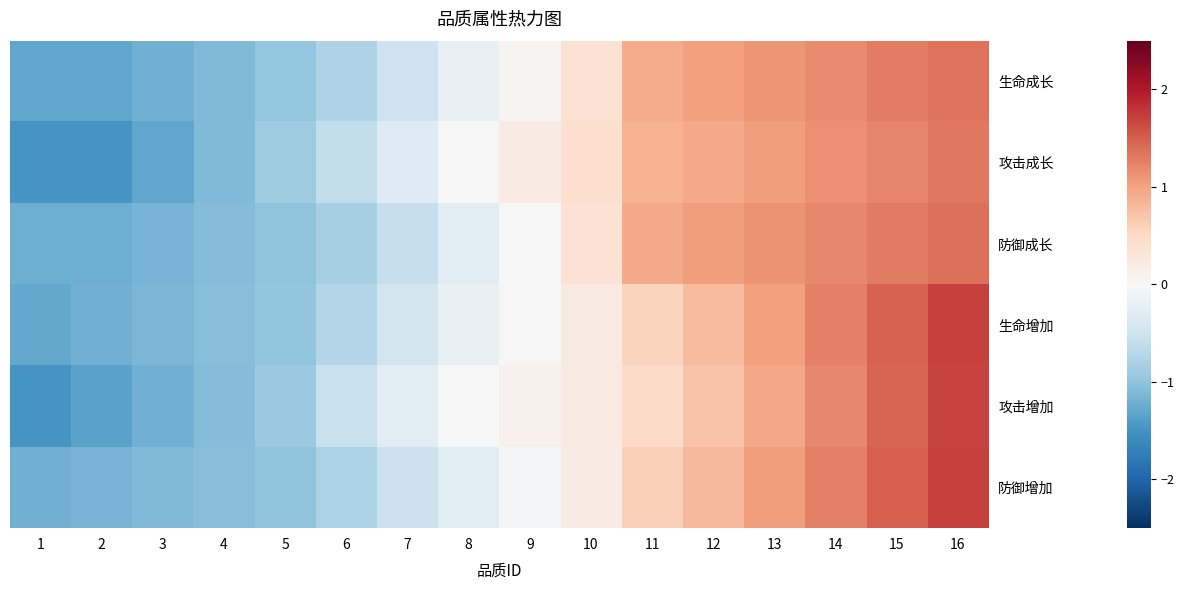

Reading left to right, list all the values displayed in this chart.

生命成长: 1=-1.3	2=-1.3	3=-1.2	4=-1.1	5=-1.0	6=-0.8	7=-0.5	8=-0.2	9=0.1	10=0.4	11=0.9	12=1.0	13=1.1	14=1.2	15=1.3	16=1.4
攻击成长: 1=-1.5	2=-1.5	3=-1.3	4=-1.1	5=-0.9	6=-0.6	7=-0.3	8=0.0	9=0.2	10=0.4	11=0.9	12=1.0	13=1.0	14=1.1	15=1.2	16=1.3
防御成长: 1=-1.2	2=-1.2	3=-1.2	4=-1.1	5=-1.0	6=-0.8	7=-0.6	8=-0.3	9=0.0	10=0.4	11=1.0	12=1.0	13=1.1	14=1.2	15=1.3	16=1.4
生命增加: 1=-1.3	2=-1.2	3=-1.1	4=-1.1	5=-1.0	6=-0.7	7=-0.5	8=-0.2	9=0.0	10=0.2	11=0.6	12=0.8	13=1.0	14=1.3	15=1.5	16=1.7
攻击增加: 1=-1.5	2=-1.3	3=-1.2	4=-1.1	5=-0.9	6=-0.6	7=-0.3	8=-0.0	9=0.1	10=0.2	11=0.5	12=0.7	13=1.0	14=1.2	15=1.4	16=1.7
防御增加: 1=-1.2	2=-1.2	3=-1.1	4=-1.1	5=-1.0	6=-0.8	7=-0.5	8=-0.3	9=-0.0	10=0.2	11=0.6	12=0.8	13=1.0	14=1.3	15=1.5	16=1.7